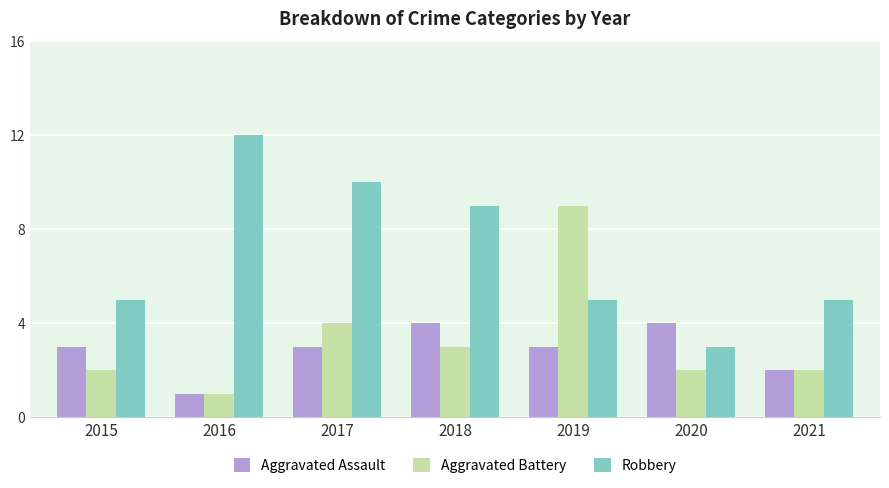

What is the smallest value displayed?

1